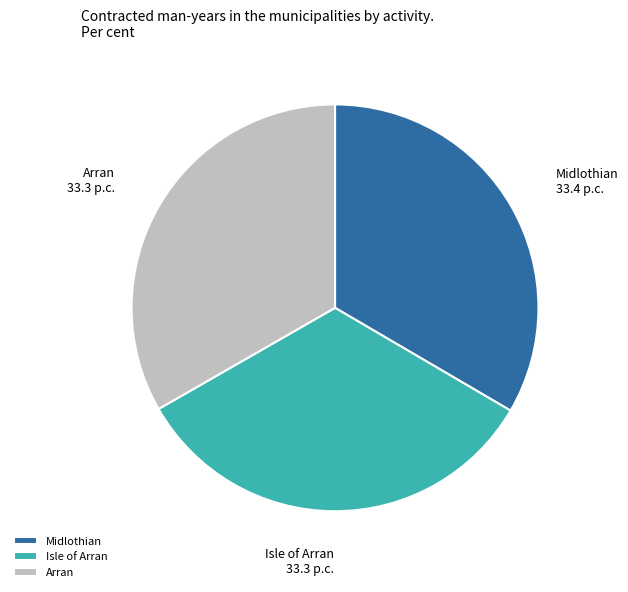

Is it true that Midlothian is 33% of the pie?

True